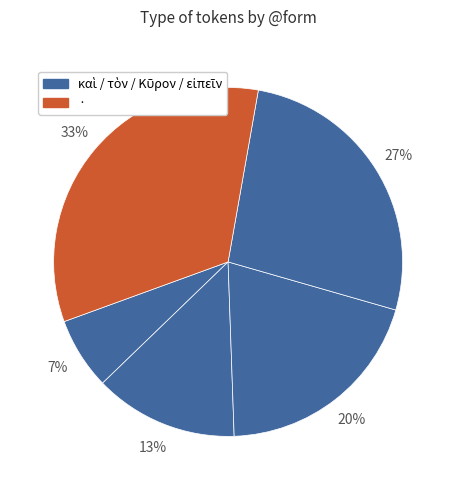

Count the number of slices in the pie.

5